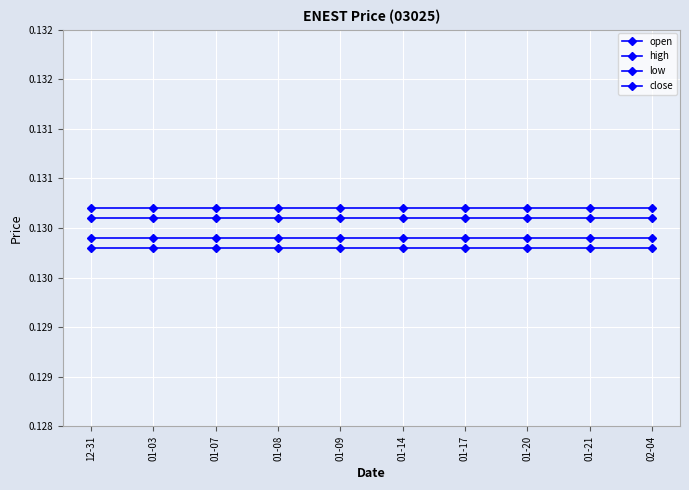

Is this an area chart (filled region under the line)?

No